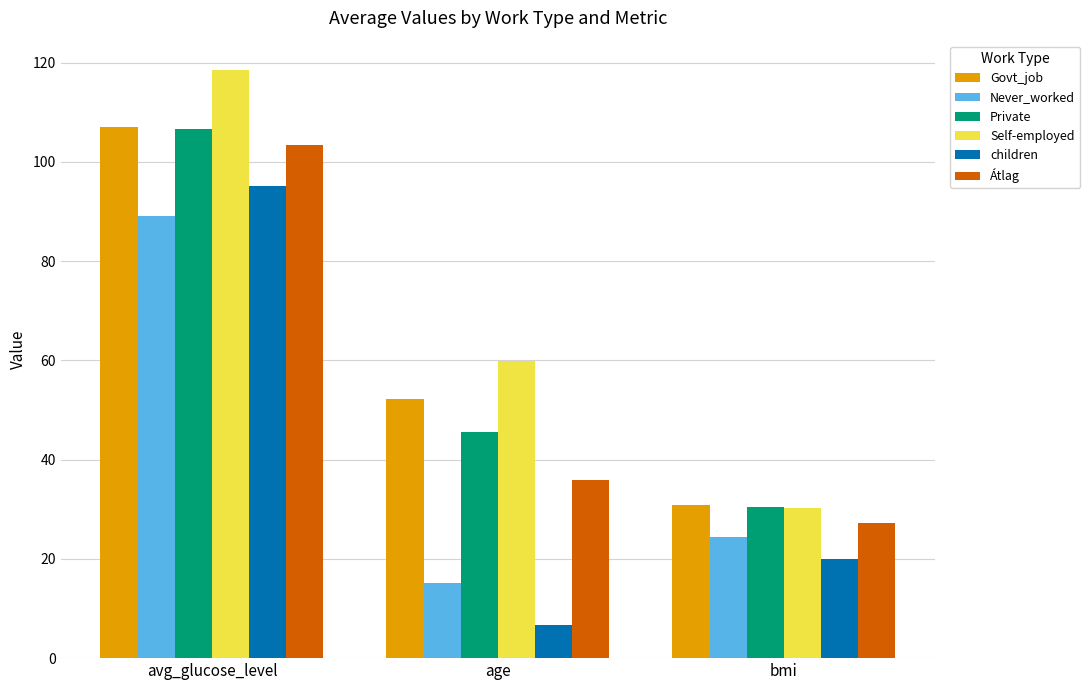

Rank the categories by children value from lowest to highest.

age, bmi, avg_glucose_level